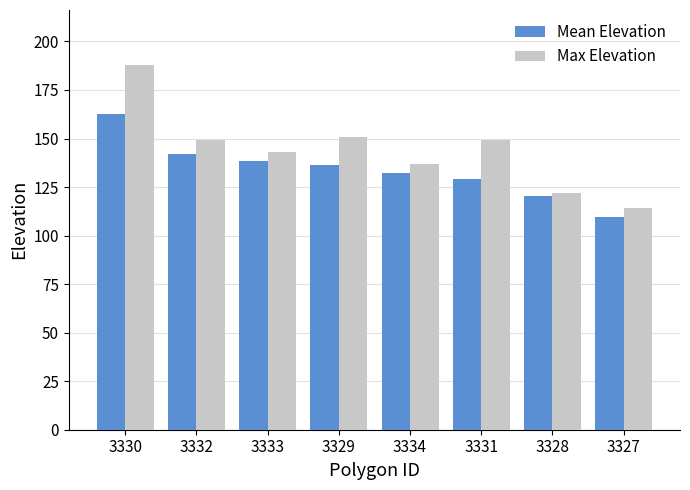

What is the sum of all Mean Elevation values?

1071.2